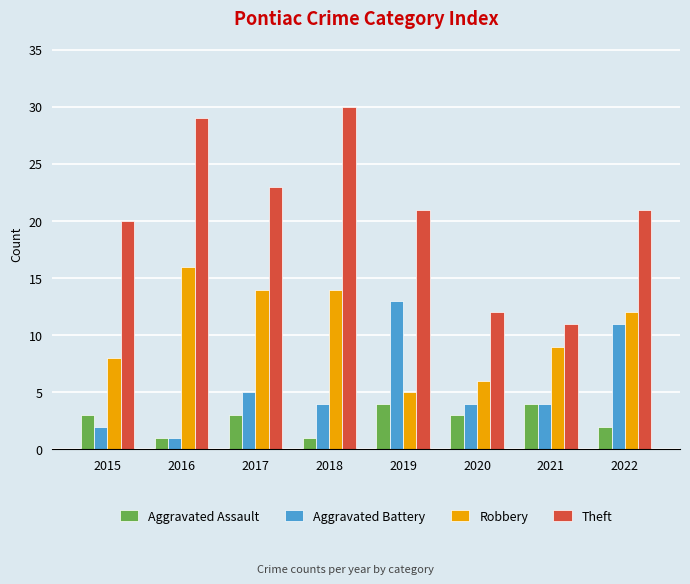

What is the difference between the maximum and minimum values in the Aggravated Assault series?

3